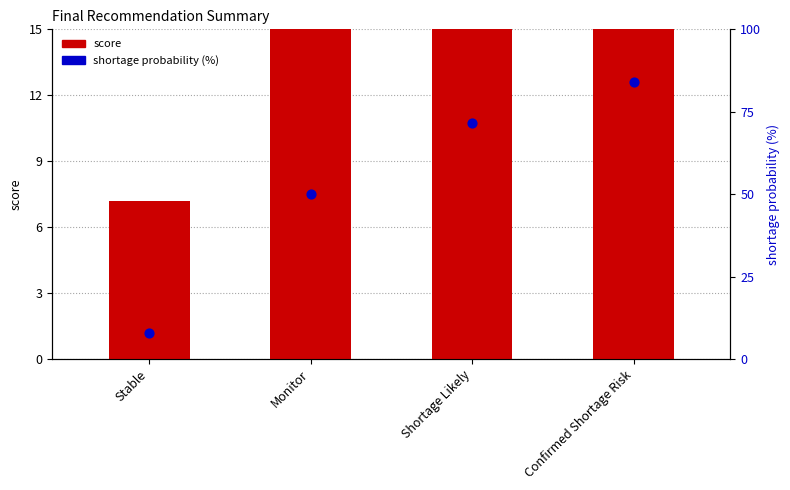

Is the value of score at Confirmed Shortage Risk greater than the value of shortage probability (%) at Monitor?

Yes